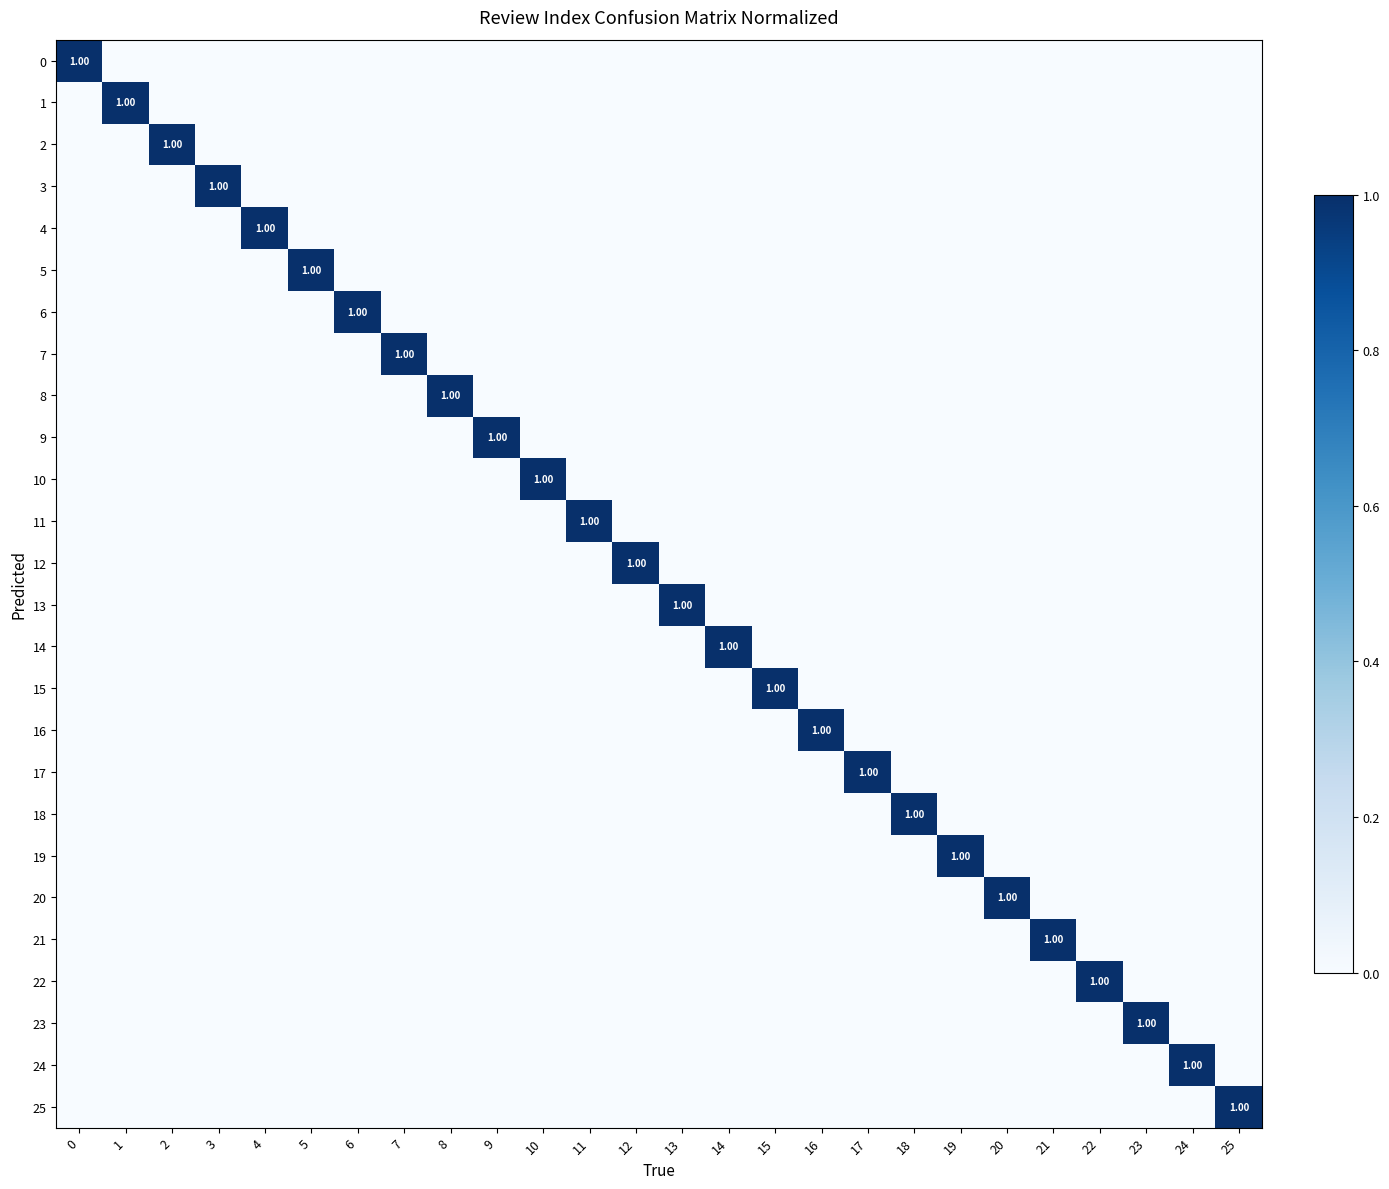

Reading left to right, list all the values displayed in this chart.

row_0: 0=1	1=0	2=0	3=0	4=0	5=0	6=0	7=0	8=0	9=0	10=0	11=0	12=0	13=0	14=0	15=0	16=0	17=0	18=0	19=0	20=0	21=0	22=0	23=0	24=0	25=0
row_1: 0=0	1=1	2=0	3=0	4=0	5=0	6=0	7=0	8=0	9=0	10=0	11=0	12=0	13=0	14=0	15=0	16=0	17=0	18=0	19=0	20=0	21=0	22=0	23=0	24=0	25=0
row_2: 0=0	1=0	2=1	3=0	4=0	5=0	6=0	7=0	8=0	9=0	10=0	11=0	12=0	13=0	14=0	15=0	16=0	17=0	18=0	19=0	20=0	21=0	22=0	23=0	24=0	25=0
row_3: 0=0	1=0	2=0	3=1	4=0	5=0	6=0	7=0	8=0	9=0	10=0	11=0	12=0	13=0	14=0	15=0	16=0	17=0	18=0	19=0	20=0	21=0	22=0	23=0	24=0	25=0
row_4: 0=0	1=0	2=0	3=0	4=1	5=0	6=0	7=0	8=0	9=0	10=0	11=0	12=0	13=0	14=0	15=0	16=0	17=0	18=0	19=0	20=0	21=0	22=0	23=0	24=0	25=0
row_5: 0=0	1=0	2=0	3=0	4=0	5=1	6=0	7=0	8=0	9=0	10=0	11=0	12=0	13=0	14=0	15=0	16=0	17=0	18=0	19=0	20=0	21=0	22=0	23=0	24=0	25=0
row_6: 0=0	1=0	2=0	3=0	4=0	5=0	6=1	7=0	8=0	9=0	10=0	11=0	12=0	13=0	14=0	15=0	16=0	17=0	18=0	19=0	20=0	21=0	22=0	23=0	24=0	25=0
row_7: 0=0	1=0	2=0	3=0	4=0	5=0	6=0	7=1	8=0	9=0	10=0	11=0	12=0	13=0	14=0	15=0	16=0	17=0	18=0	19=0	20=0	21=0	22=0	23=0	24=0	25=0
row_8: 0=0	1=0	2=0	3=0	4=0	5=0	6=0	7=0	8=1	9=0	10=0	11=0	12=0	13=0	14=0	15=0	16=0	17=0	18=0	19=0	20=0	21=0	22=0	23=0	24=0	25=0
row_9: 0=0	1=0	2=0	3=0	4=0	5=0	6=0	7=0	8=0	9=1	10=0	11=0	12=0	13=0	14=0	15=0	16=0	17=0	18=0	19=0	20=0	21=0	22=0	23=0	24=0	25=0
row_10: 0=0	1=0	2=0	3=0	4=0	5=0	6=0	7=0	8=0	9=0	10=1	11=0	12=0	13=0	14=0	15=0	16=0	17=0	18=0	19=0	20=0	21=0	22=0	23=0	24=0	25=0
row_11: 0=0	1=0	2=0	3=0	4=0	5=0	6=0	7=0	8=0	9=0	10=0	11=1	12=0	13=0	14=0	15=0	16=0	17=0	18=0	19=0	20=0	21=0	22=0	23=0	24=0	25=0
row_12: 0=0	1=0	2=0	3=0	4=0	5=0	6=0	7=0	8=0	9=0	10=0	11=0	12=1	13=0	14=0	15=0	16=0	17=0	18=0	19=0	20=0	21=0	22=0	23=0	24=0	25=0
row_13: 0=0	1=0	2=0	3=0	4=0	5=0	6=0	7=0	8=0	9=0	10=0	11=0	12=0	13=1	14=0	15=0	16=0	17=0	18=0	19=0	20=0	21=0	22=0	23=0	24=0	25=0
row_14: 0=0	1=0	2=0	3=0	4=0	5=0	6=0	7=0	8=0	9=0	10=0	11=0	12=0	13=0	14=1	15=0	16=0	17=0	18=0	19=0	20=0	21=0	22=0	23=0	24=0	25=0
row_15: 0=0	1=0	2=0	3=0	4=0	5=0	6=0	7=0	8=0	9=0	10=0	11=0	12=0	13=0	14=0	15=1	16=0	17=0	18=0	19=0	20=0	21=0	22=0	23=0	24=0	25=0
row_16: 0=0	1=0	2=0	3=0	4=0	5=0	6=0	7=0	8=0	9=0	10=0	11=0	12=0	13=0	14=0	15=0	16=1	17=0	18=0	19=0	20=0	21=0	22=0	23=0	24=0	25=0
row_17: 0=0	1=0	2=0	3=0	4=0	5=0	6=0	7=0	8=0	9=0	10=0	11=0	12=0	13=0	14=0	15=0	16=0	17=1	18=0	19=0	20=0	21=0	22=0	23=0	24=0	25=0
row_18: 0=0	1=0	2=0	3=0	4=0	5=0	6=0	7=0	8=0	9=0	10=0	11=0	12=0	13=0	14=0	15=0	16=0	17=0	18=1	19=0	20=0	21=0	22=0	23=0	24=0	25=0
row_19: 0=0	1=0	2=0	3=0	4=0	5=0	6=0	7=0	8=0	9=0	10=0	11=0	12=0	13=0	14=0	15=0	16=0	17=0	18=0	19=1	20=0	21=0	22=0	23=0	24=0	25=0
row_20: 0=0	1=0	2=0	3=0	4=0	5=0	6=0	7=0	8=0	9=0	10=0	11=0	12=0	13=0	14=0	15=0	16=0	17=0	18=0	19=0	20=1	21=0	22=0	23=0	24=0	25=0
row_21: 0=0	1=0	2=0	3=0	4=0	5=0	6=0	7=0	8=0	9=0	10=0	11=0	12=0	13=0	14=0	15=0	16=0	17=0	18=0	19=0	20=0	21=1	22=0	23=0	24=0	25=0
row_22: 0=0	1=0	2=0	3=0	4=0	5=0	6=0	7=0	8=0	9=0	10=0	11=0	12=0	13=0	14=0	15=0	16=0	17=0	18=0	19=0	20=0	21=0	22=1	23=0	24=0	25=0
row_23: 0=0	1=0	2=0	3=0	4=0	5=0	6=0	7=0	8=0	9=0	10=0	11=0	12=0	13=0	14=0	15=0	16=0	17=0	18=0	19=0	20=0	21=0	22=0	23=1	24=0	25=0
row_24: 0=0	1=0	2=0	3=0	4=0	5=0	6=0	7=0	8=0	9=0	10=0	11=0	12=0	13=0	14=0	15=0	16=0	17=0	18=0	19=0	20=0	21=0	22=0	23=0	24=1	25=0
row_25: 0=0	1=0	2=0	3=0	4=0	5=0	6=0	7=0	8=0	9=0	10=0	11=0	12=0	13=0	14=0	15=0	16=0	17=0	18=0	19=0	20=0	21=0	22=0	23=0	24=0	25=1